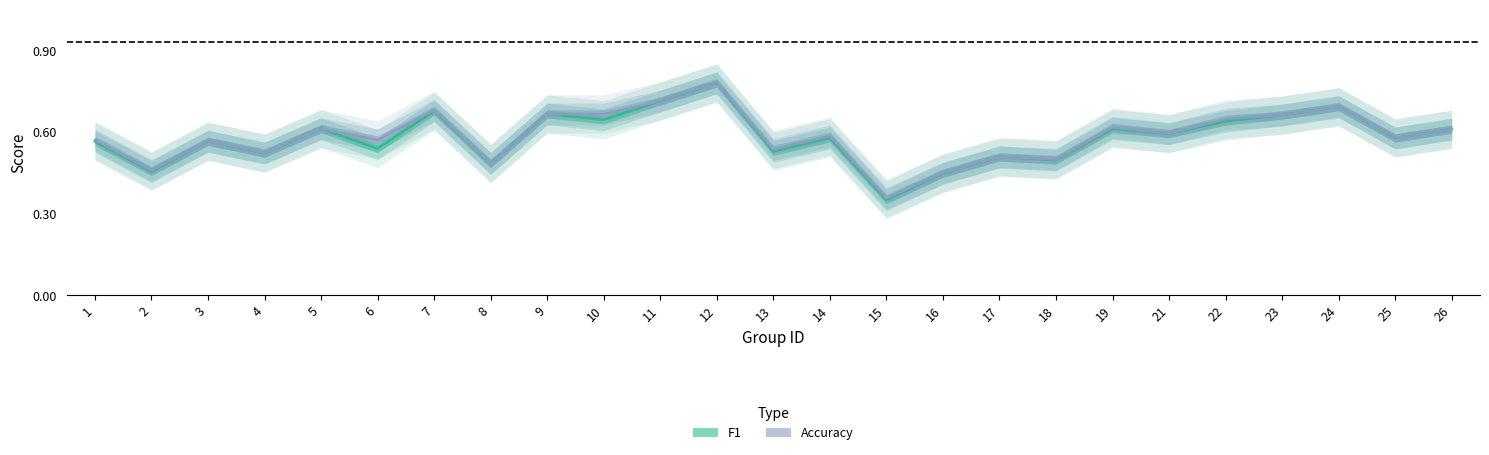

At which category does the chart reach its minimum across all series?

15